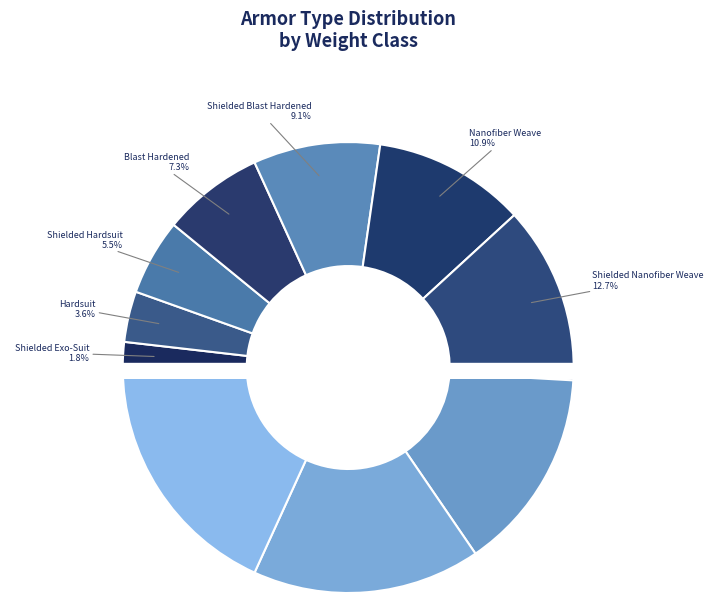

To the nearest percent, what is the difference between the Hardsuit and Shielded Power Armor slice percentages?

13%